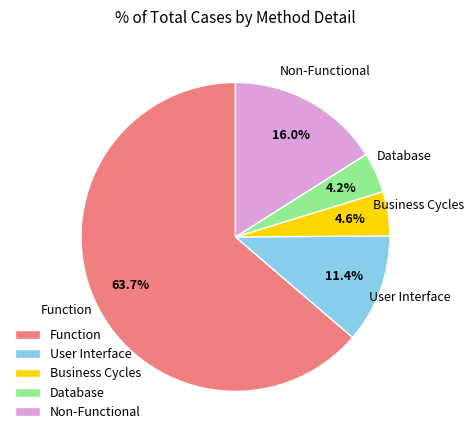

Combined, do Non-Functional and User Interface account for over 50%?

No